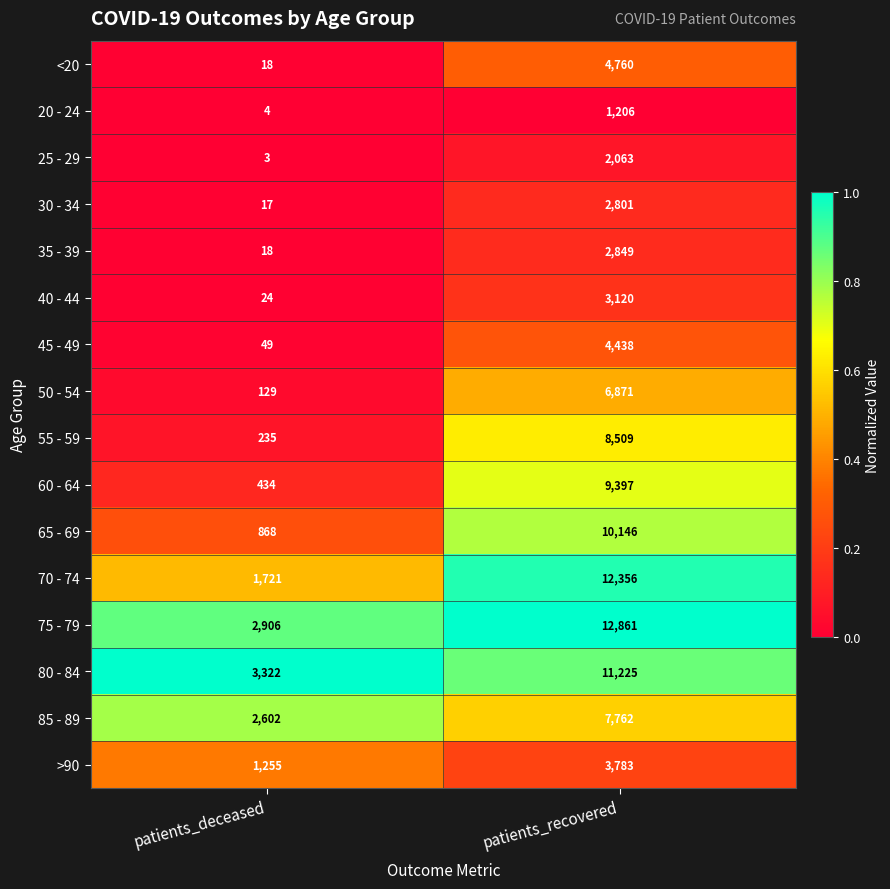

What is the spread (max minus min) of values at patients_recovered?

11655